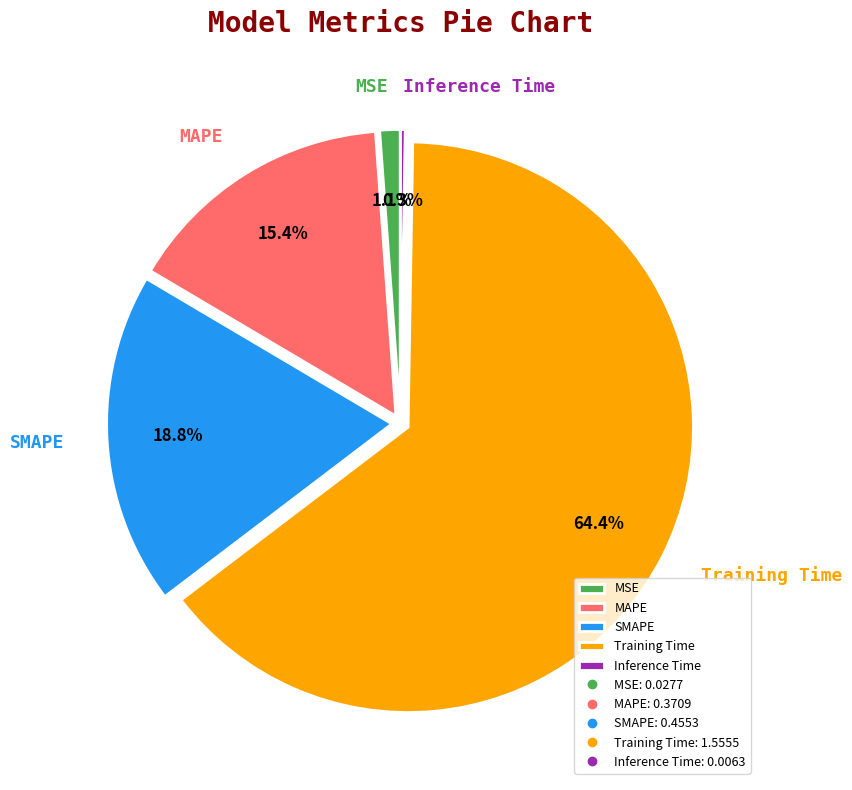

Does MAPE account for over 50% of the chart?

No